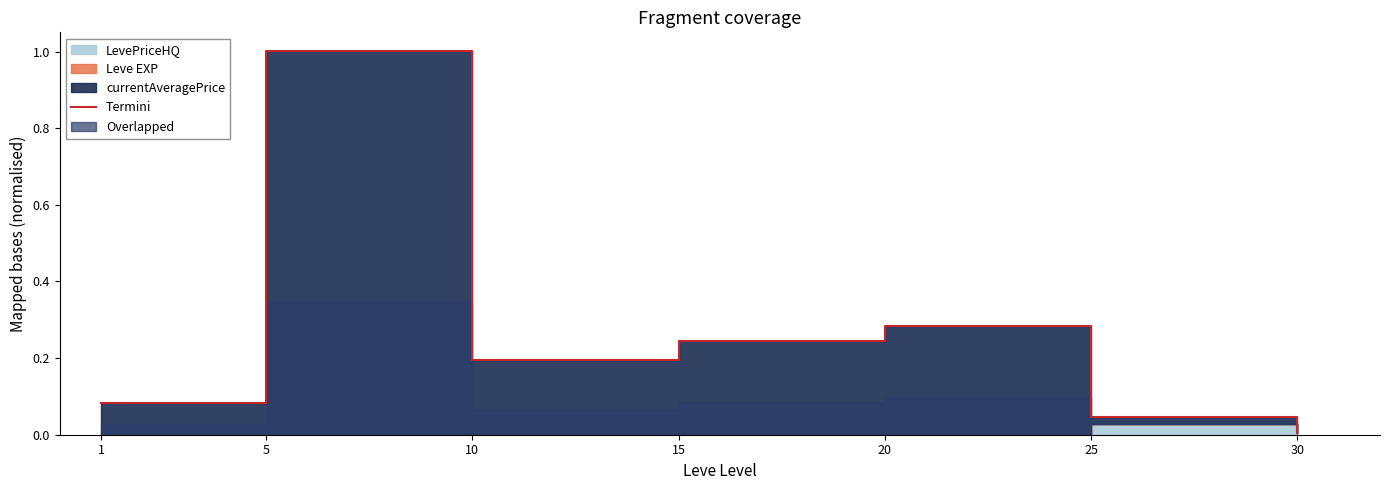

At which label is the value closest to 0?

30